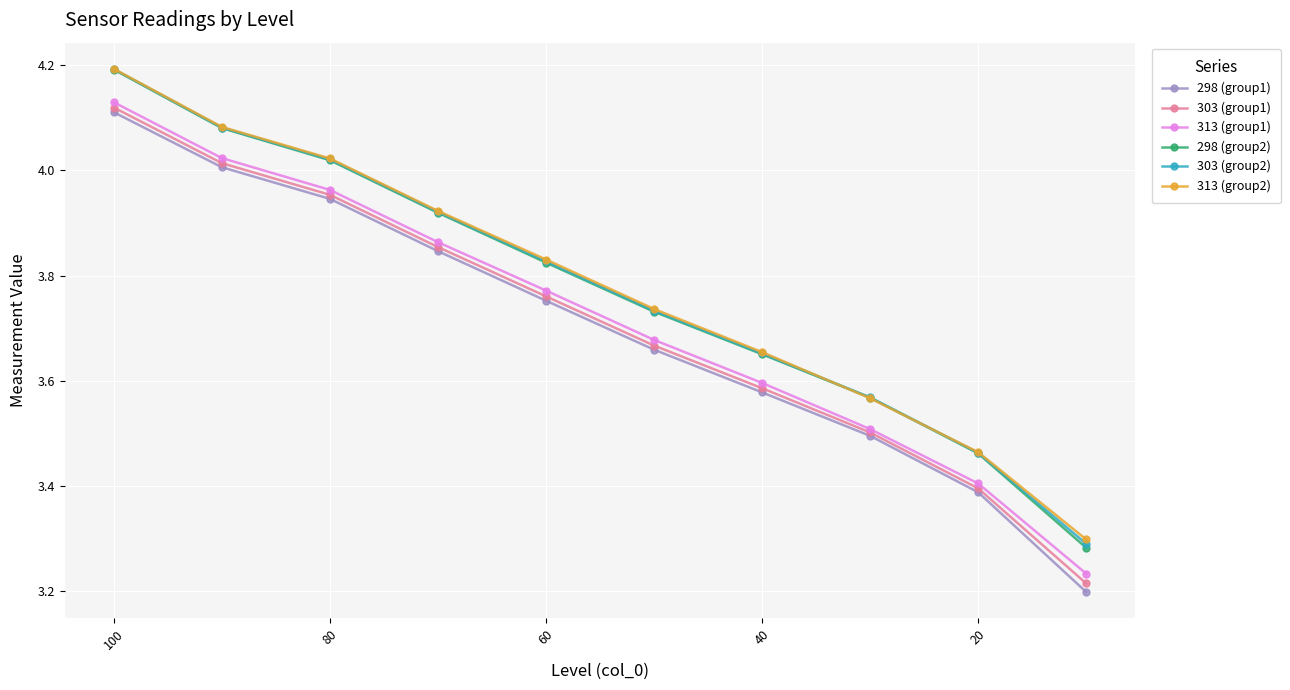

What is the greatest value displayed?

4.2